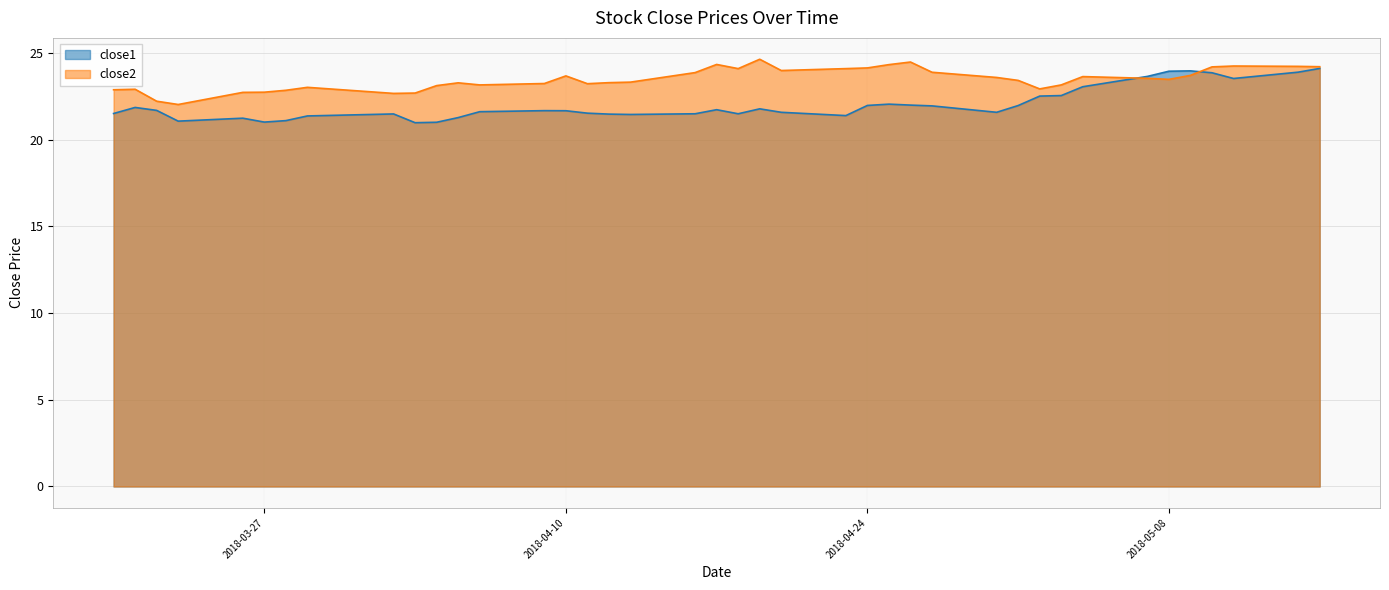

What is the sum of the close1 values at 2018-03-22 and 2018-05-11?

45.2